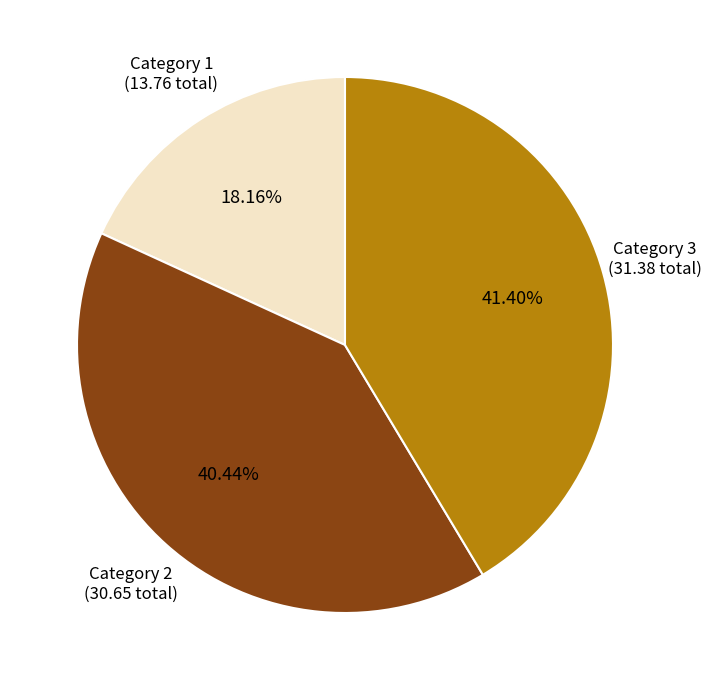

What is the largest slice in the pie chart?

Category 3